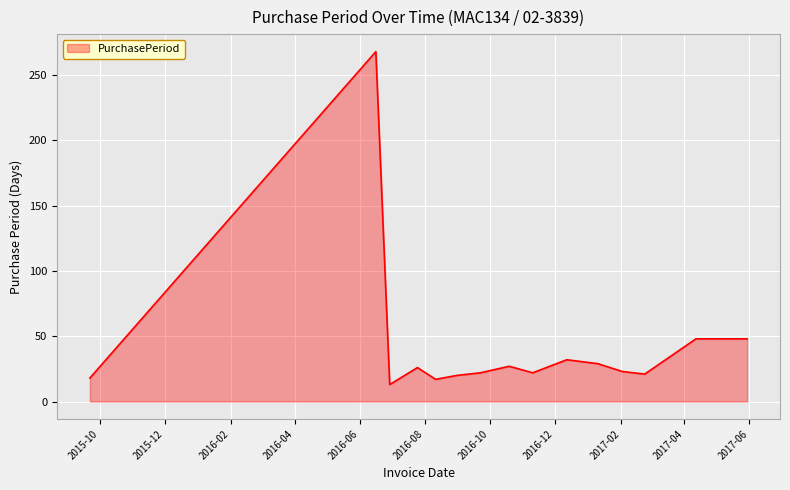

What is the smallest value displayed?

13